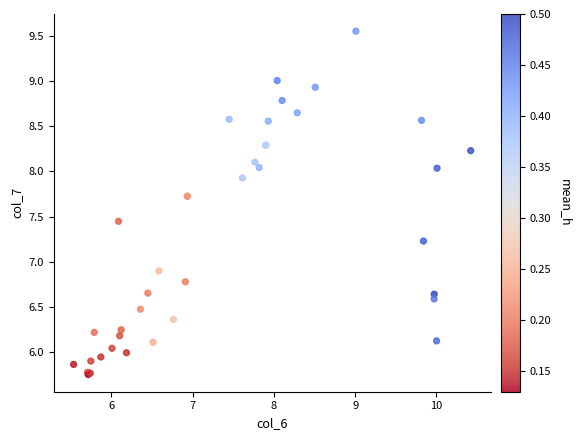

What Y value in the scatter plot is closest to 7?

6.9